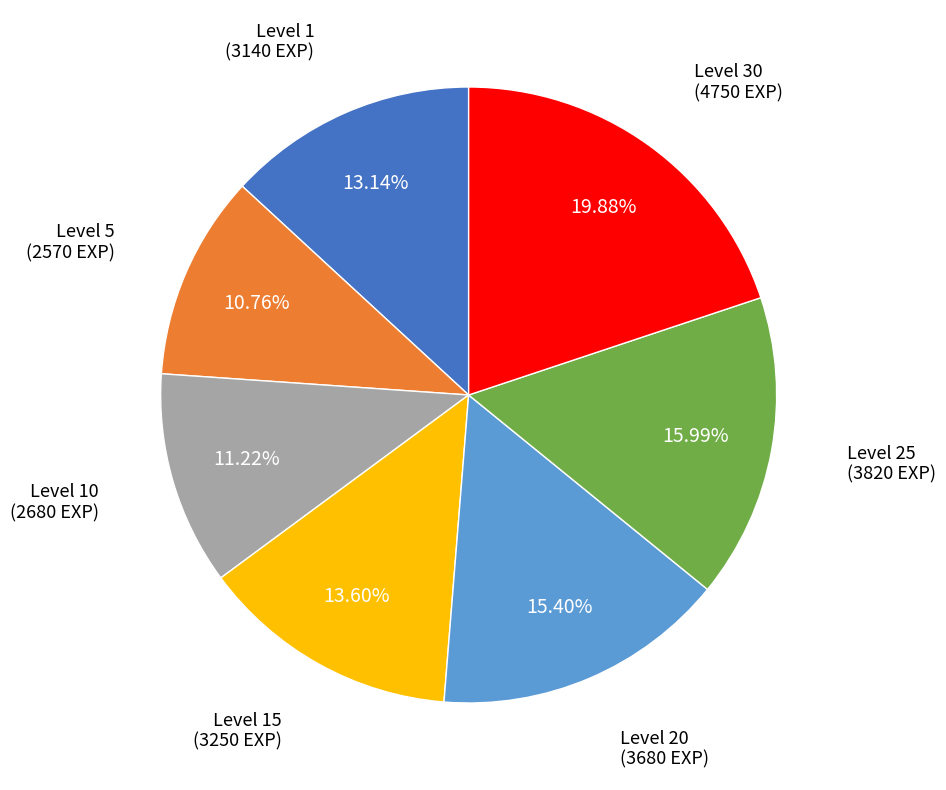

Between Level 5 and Level 15, which is larger?

Level 15